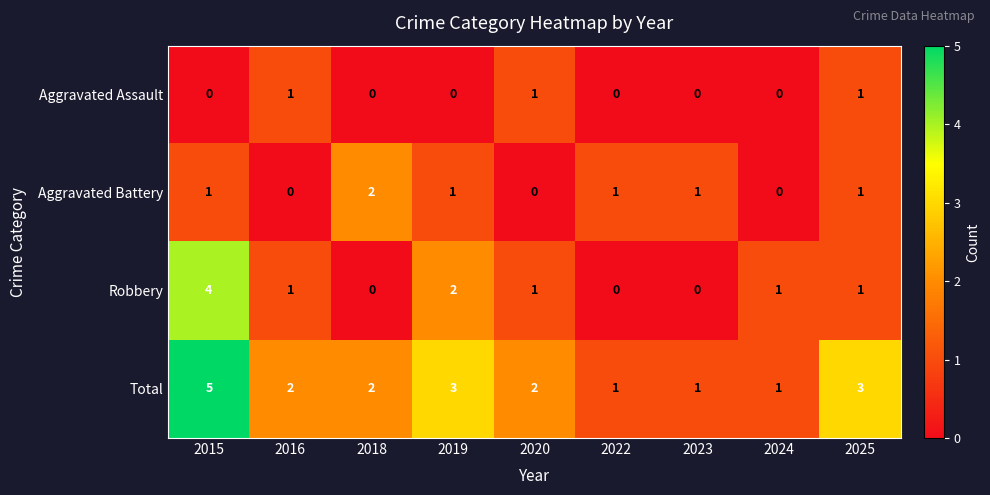

How many values in the Aggravated Battery series are below 1?

3